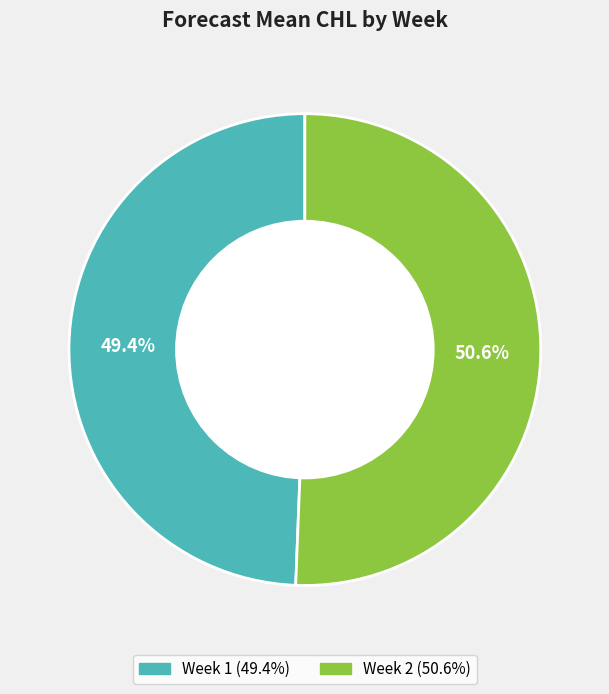

Does any single category account for the majority?

Yes